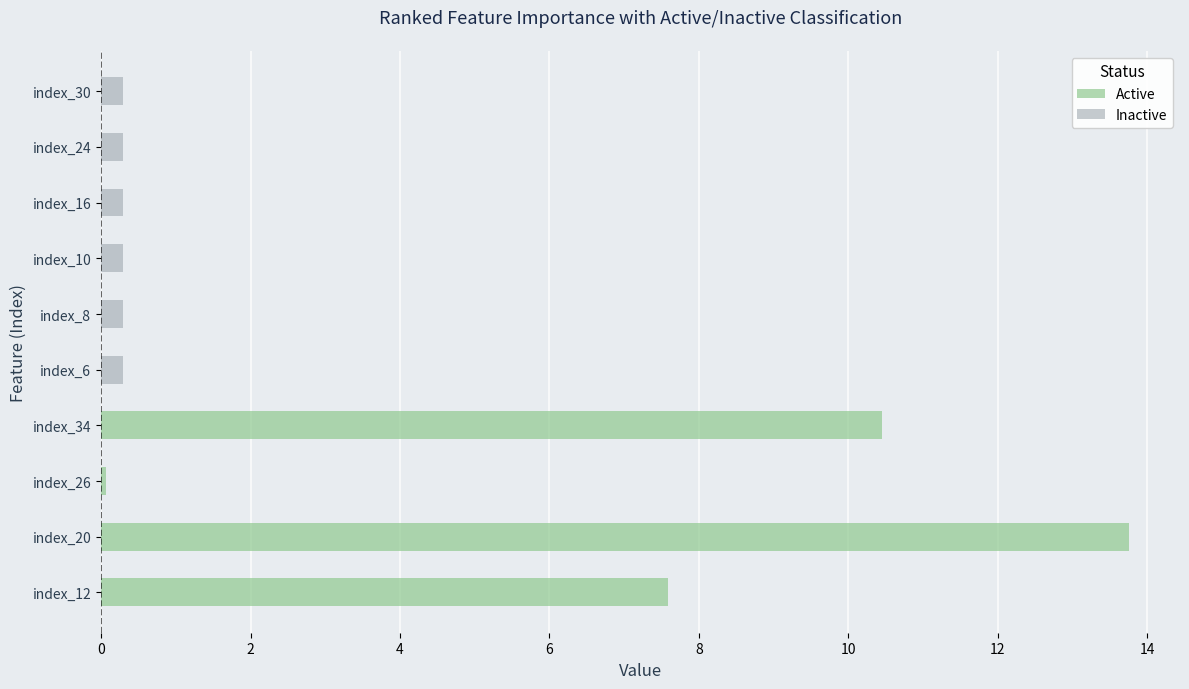

At how many categories does at least one series exceed 13?

1